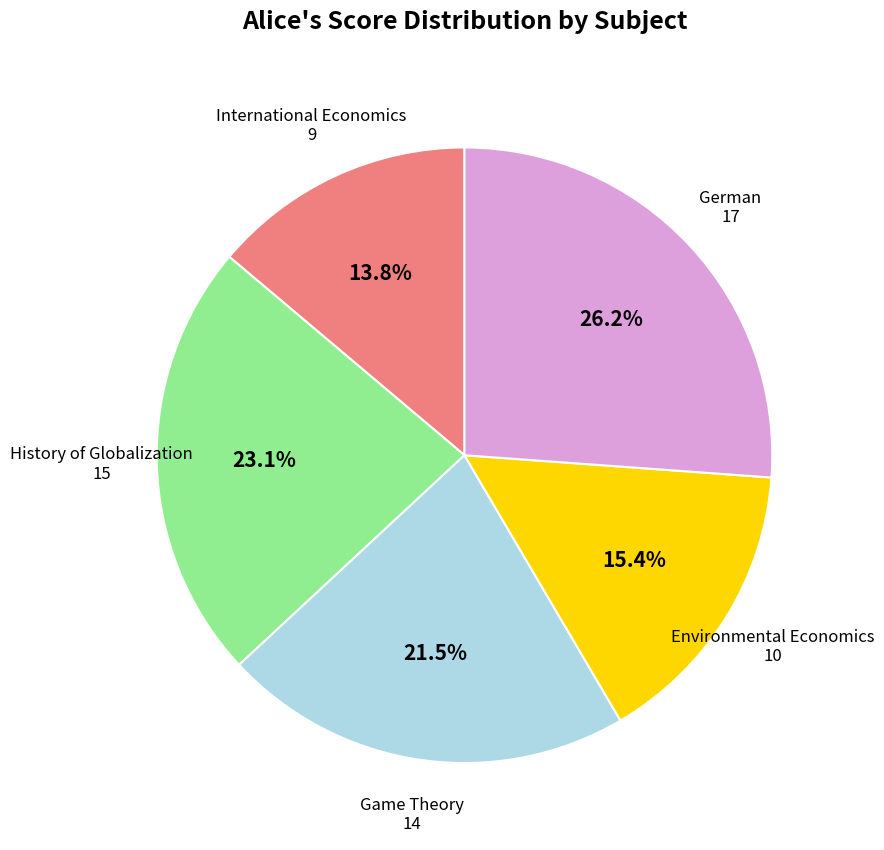

To the nearest percent, what is the difference between the largest and smallest slice percentages?

12%